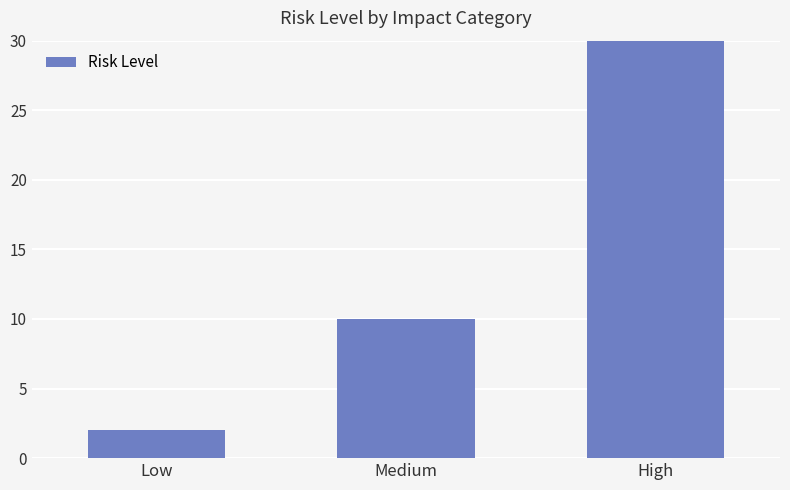

How many categories are shown in the chart?

3